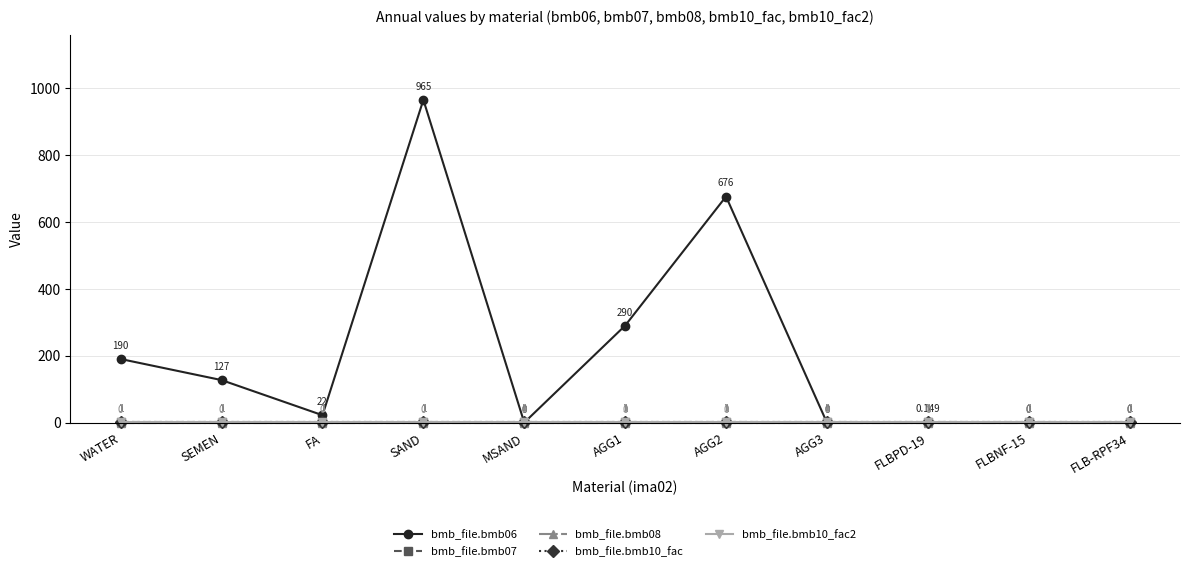

True or false: bmb_file.bmb10_fac2 has more than 2 interior local peaks.

False